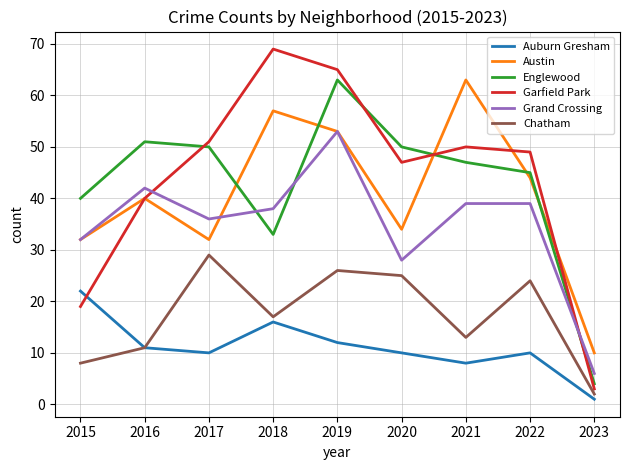

What is the minimum value for Chatham?

2